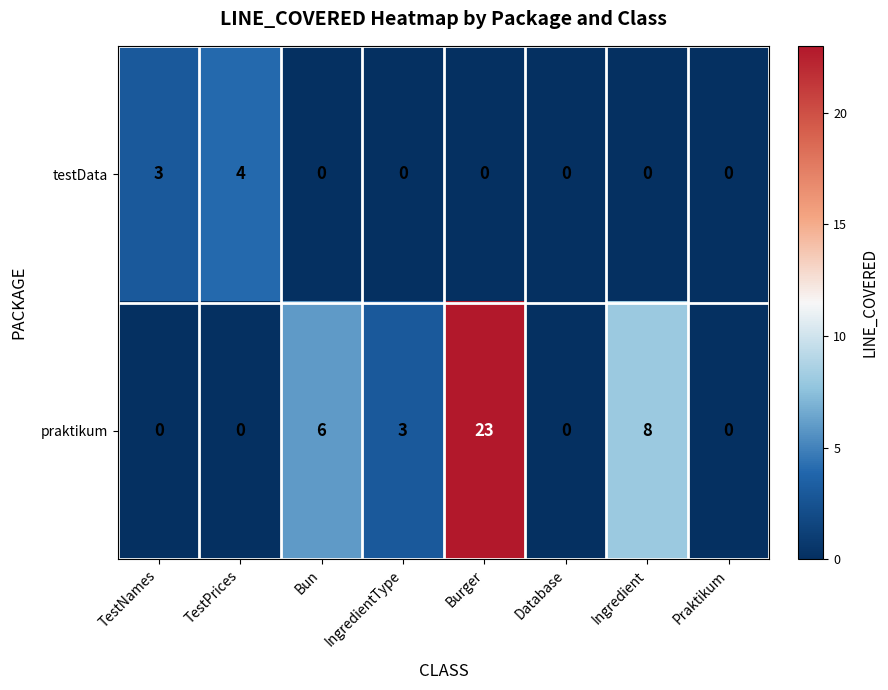

What is the difference between the highest and lowest values at TestPrices?

4